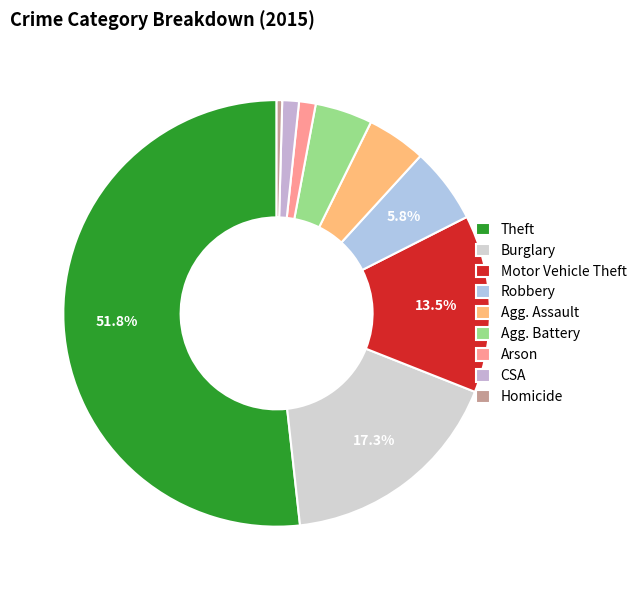

How many segments does this pie chart have?

9